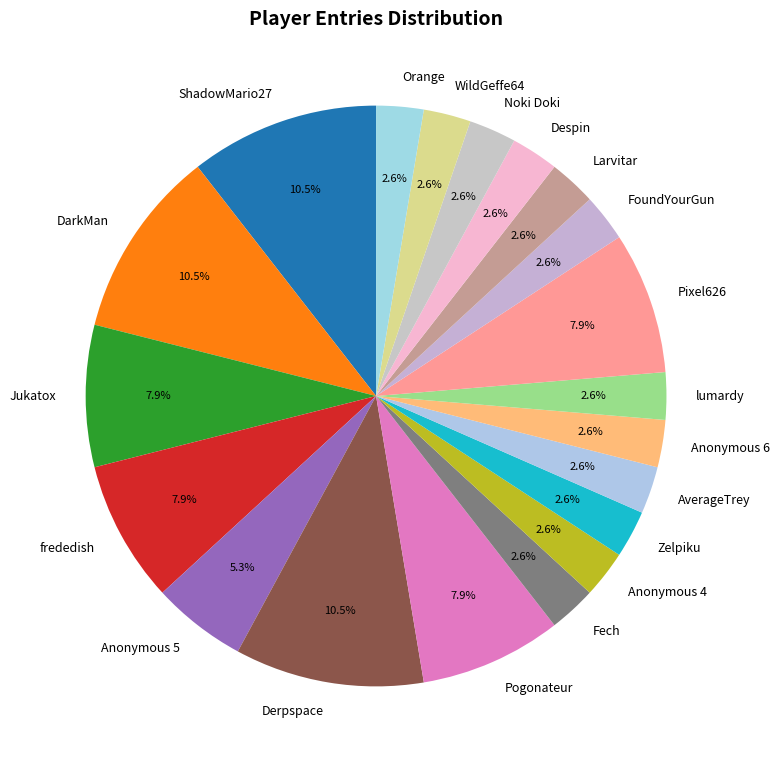

To the nearest percent, what is the difference between the largest and smallest slice percentages?

8%